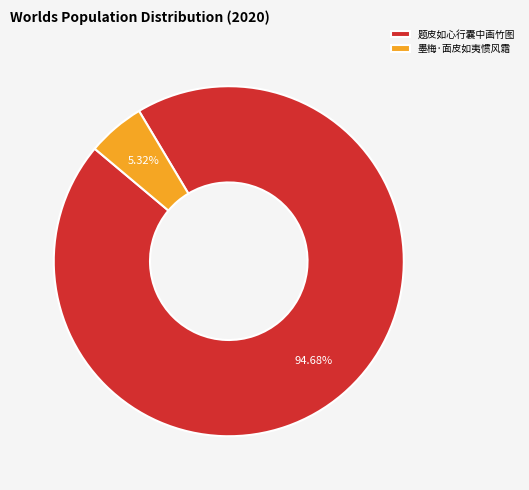

Combined, do 墨梅·面皮如夷惯风霜 and 题皮如心行囊中画竹图 account for over 50%?

Yes